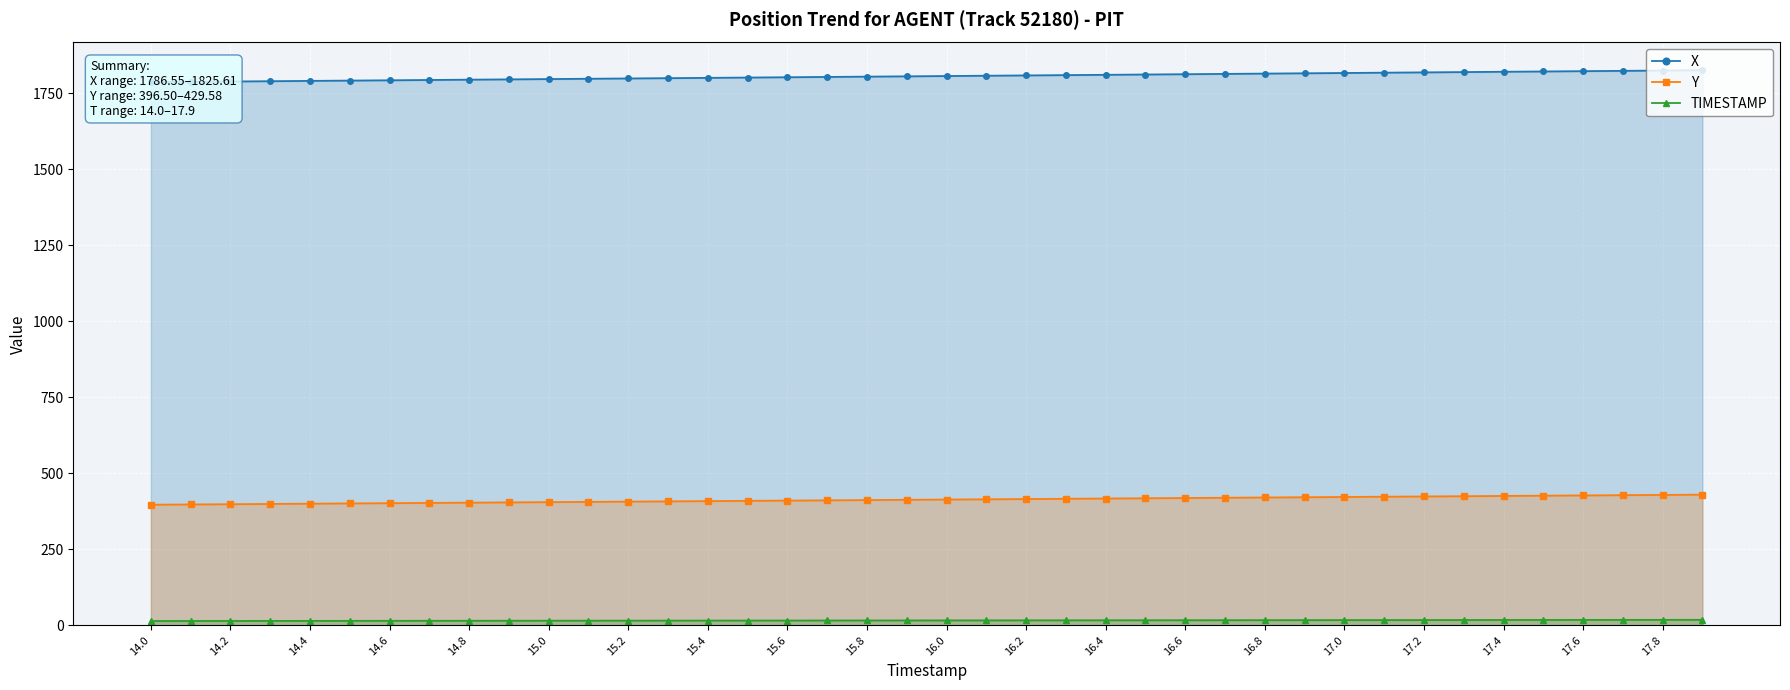

The value of Y at 14.0 is 151.9. True or false?

False